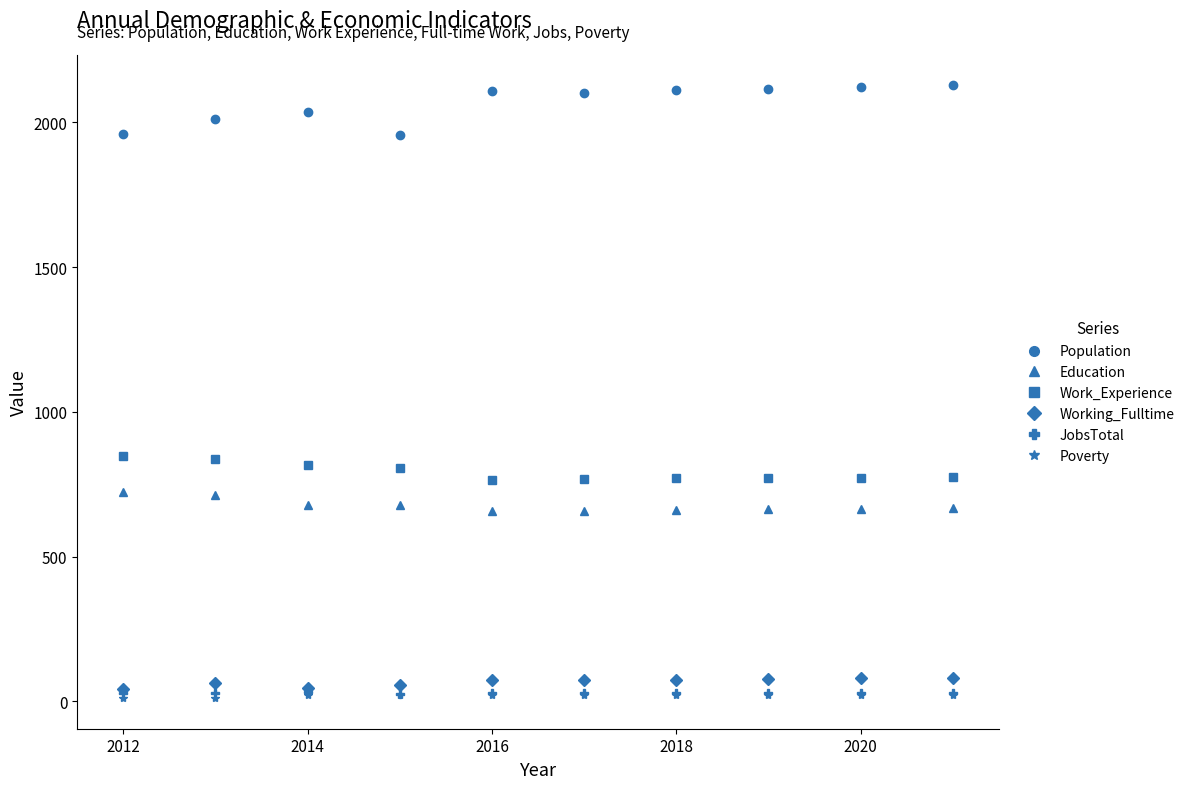

Which series has the largest total across all categories?

Population